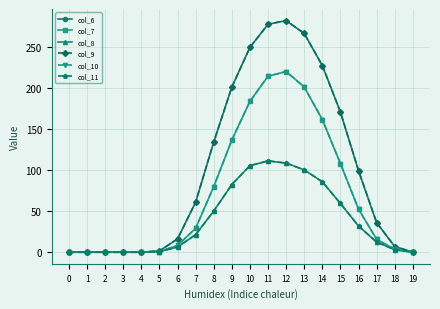

Where is col_11 nearest to the value 55?

15